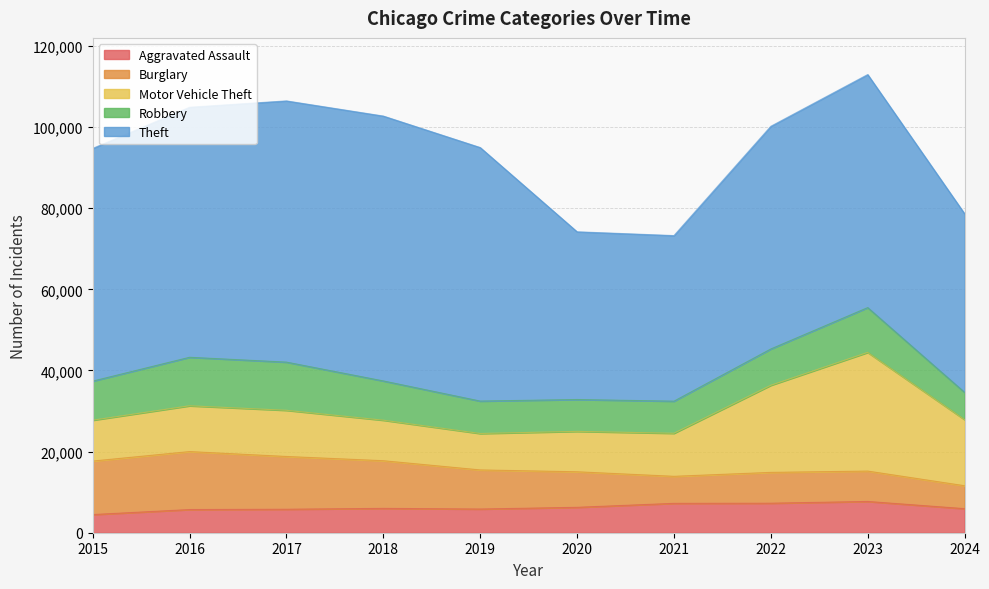

What are all the series names shown in the legend?

Aggravated Assault, Burglary, Motor Vehicle Theft, Robbery, Theft